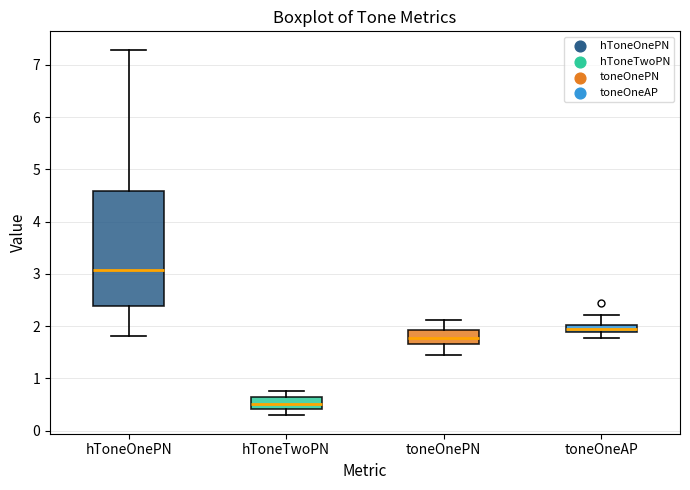

Where is the upper edge of the box for toneOnePN on the y-axis? The values are not printed on the chart, so give them approximately, as read against the axis.

1.9